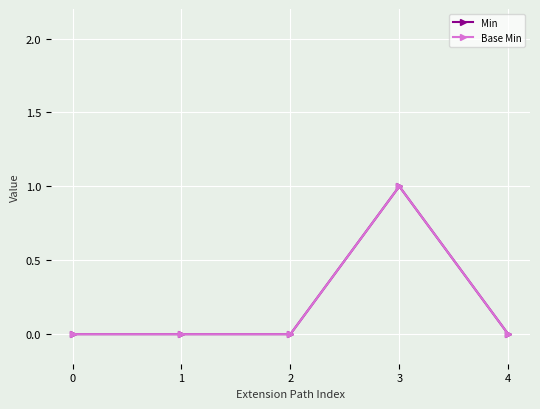

Which series has the largest total across all categories?

Min